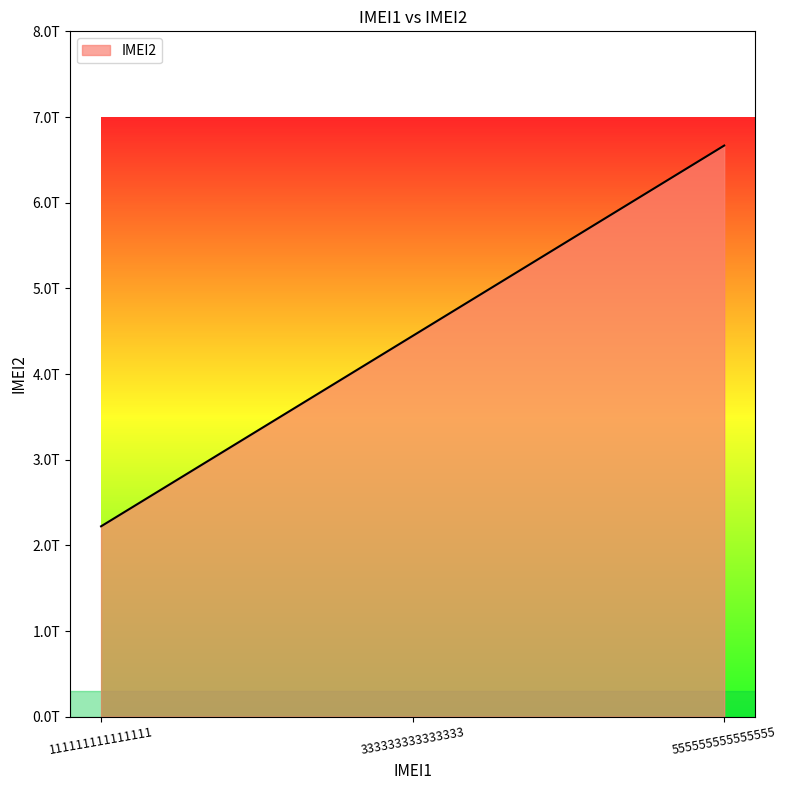

Rank the categories by value from highest to lowest.

555555555555555, 333333333333333, 111111111111111